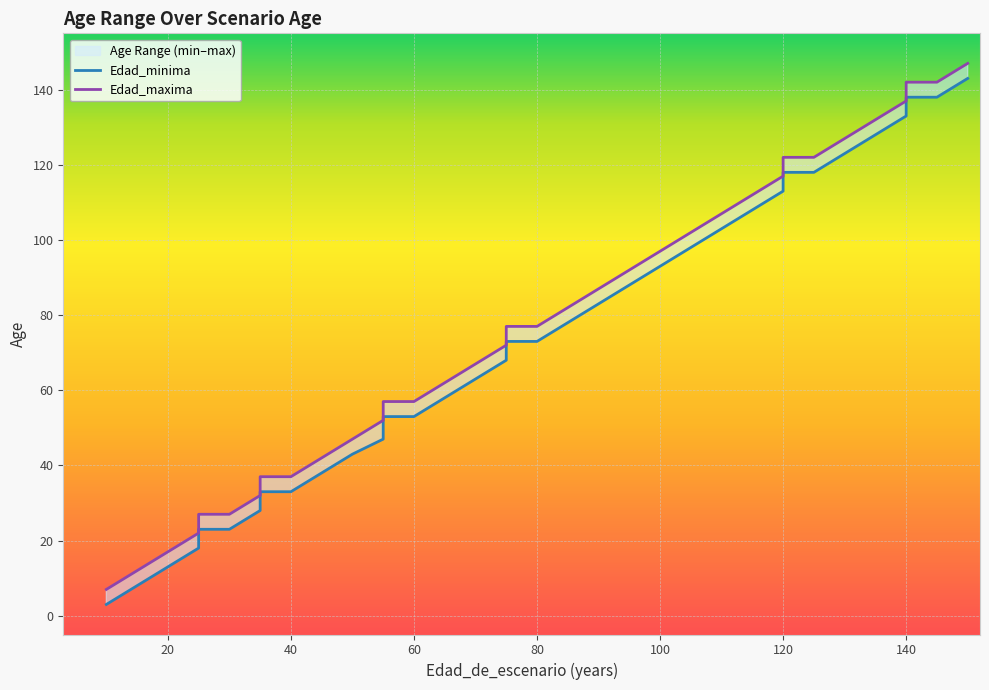

At which label does Edad_minima first exceed 68?

75